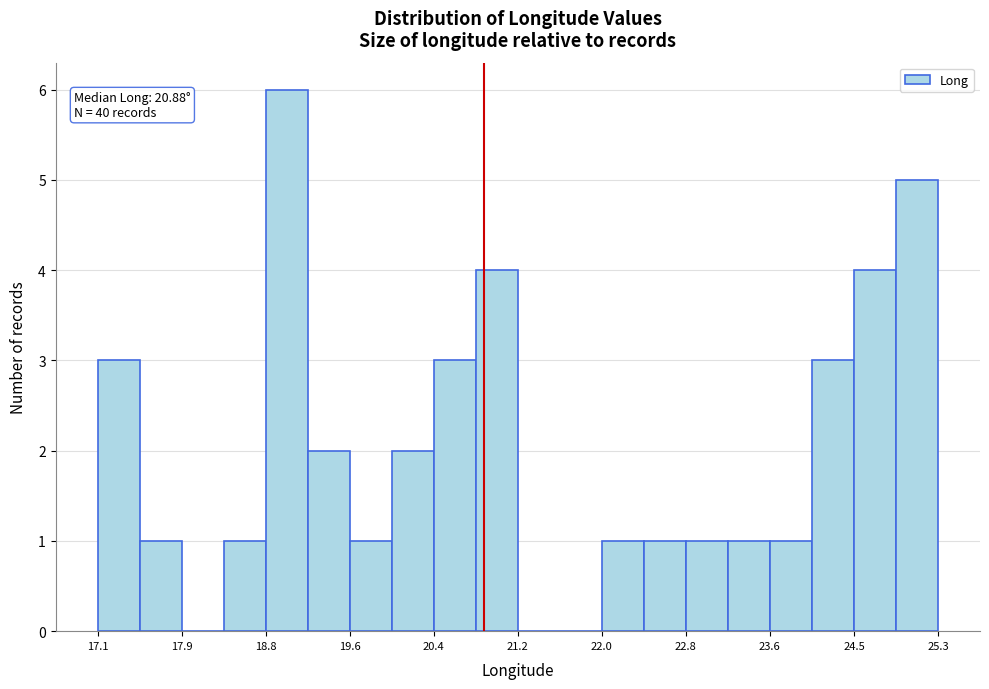

Which range on the x-axis has the tallest bar?

18.8 to 19.2